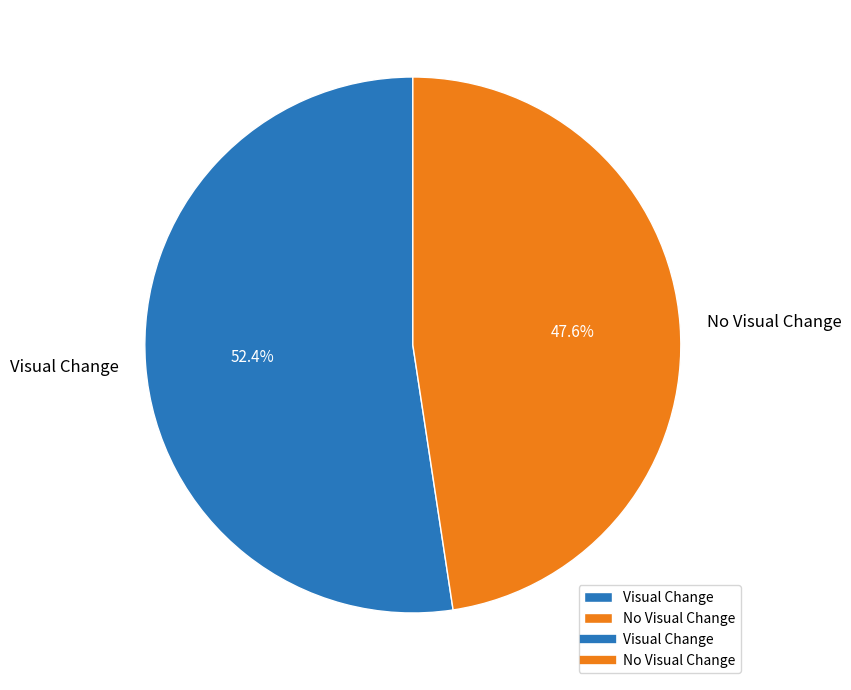

To the nearest percent, what is the difference between the largest and smallest slice percentages?

5%